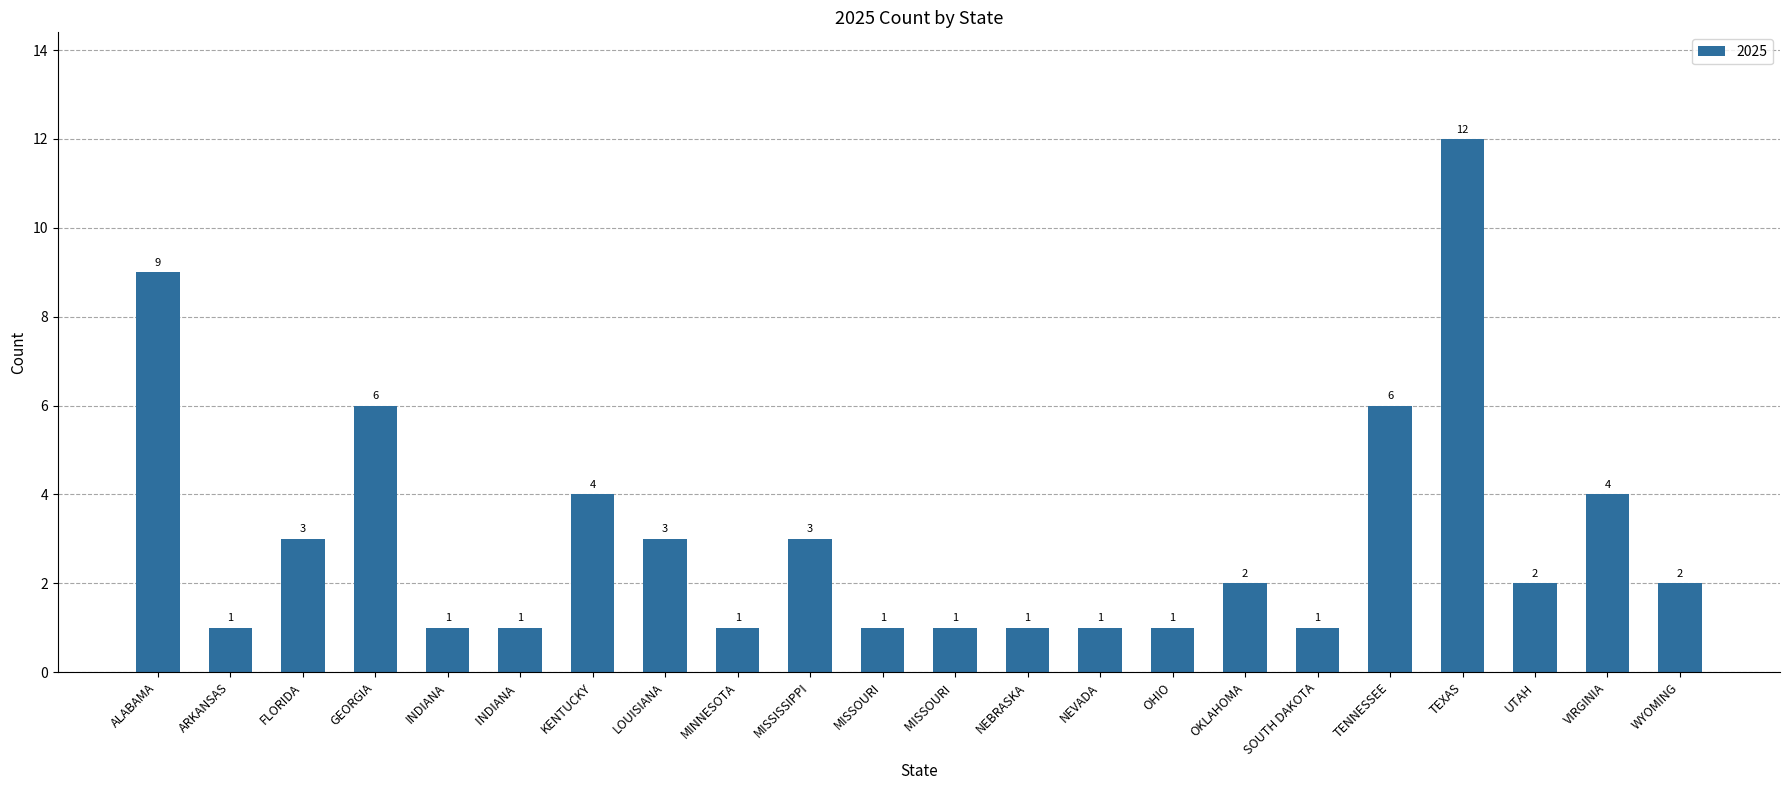

True or false: the data shows 1 at INDIANA.

True